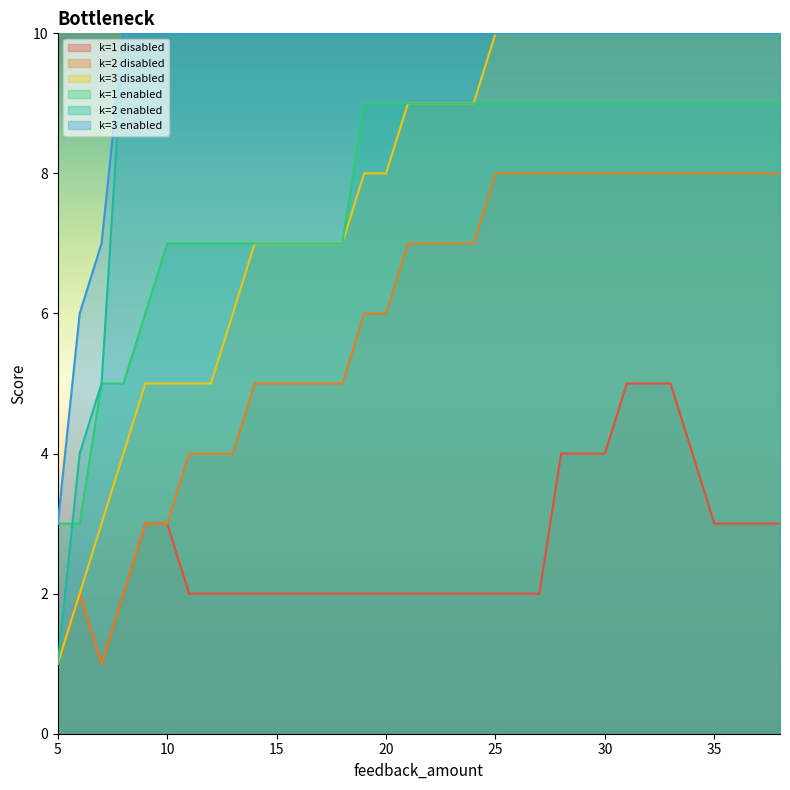

Which series has the largest total across all categories?

k=3 enabled